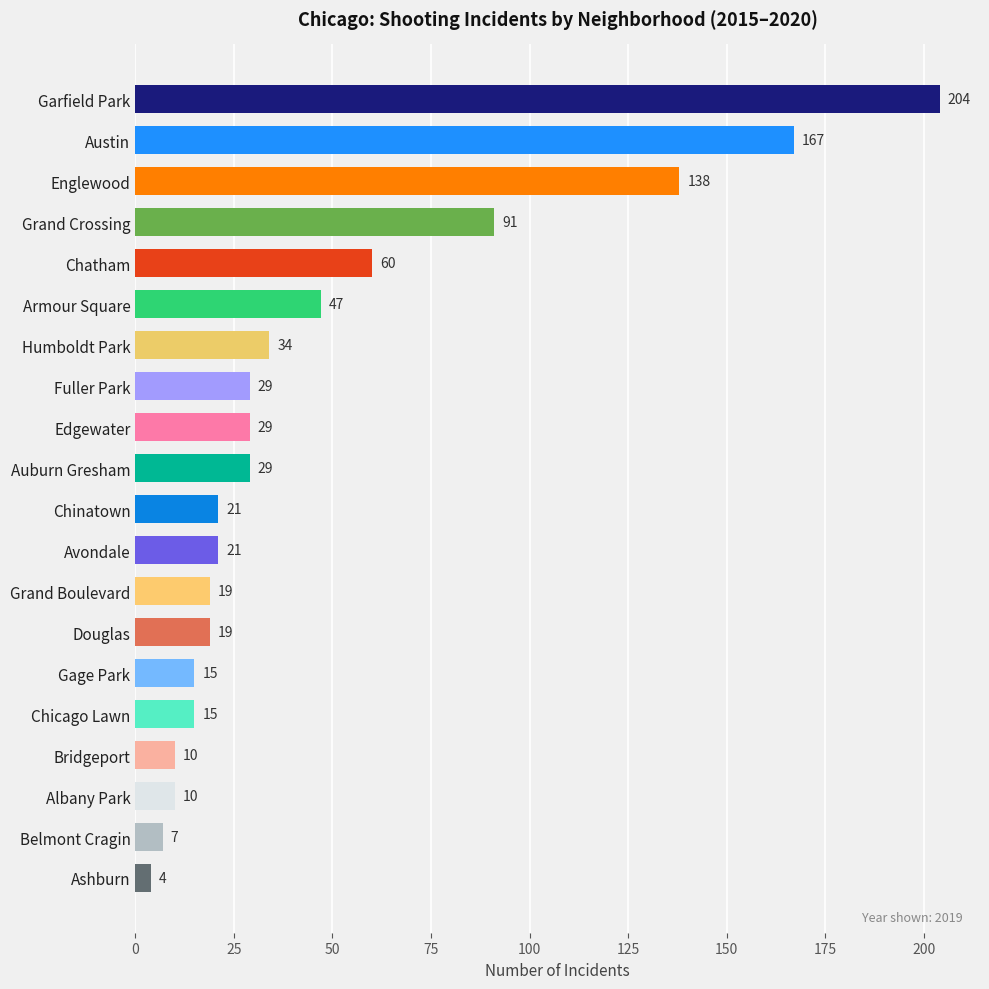

Where is the data nearest to the value 104?

Grand Crossing